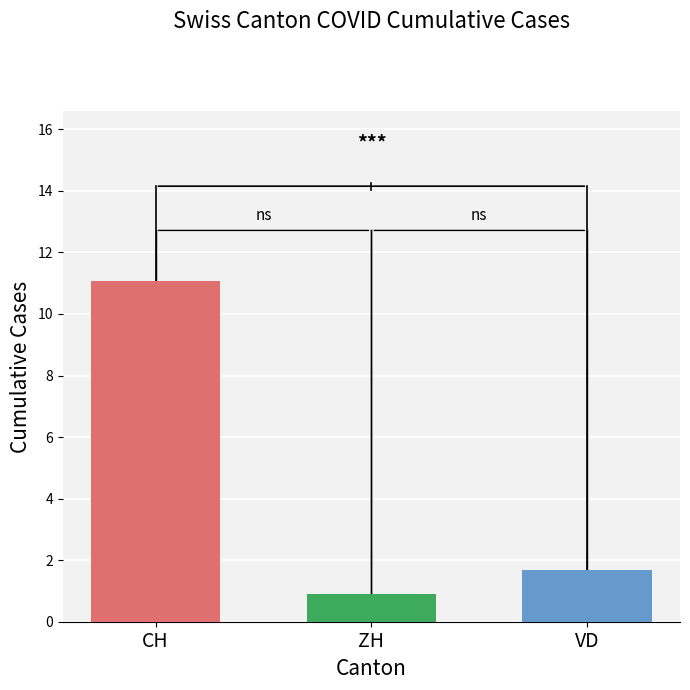

What is the maximum value shown in the chart?

11.1